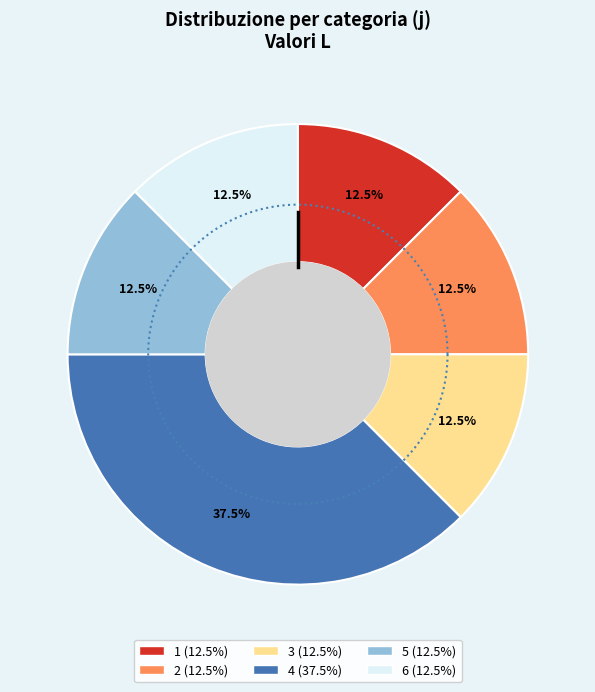

Does 2 account for over 50% of the chart?

No